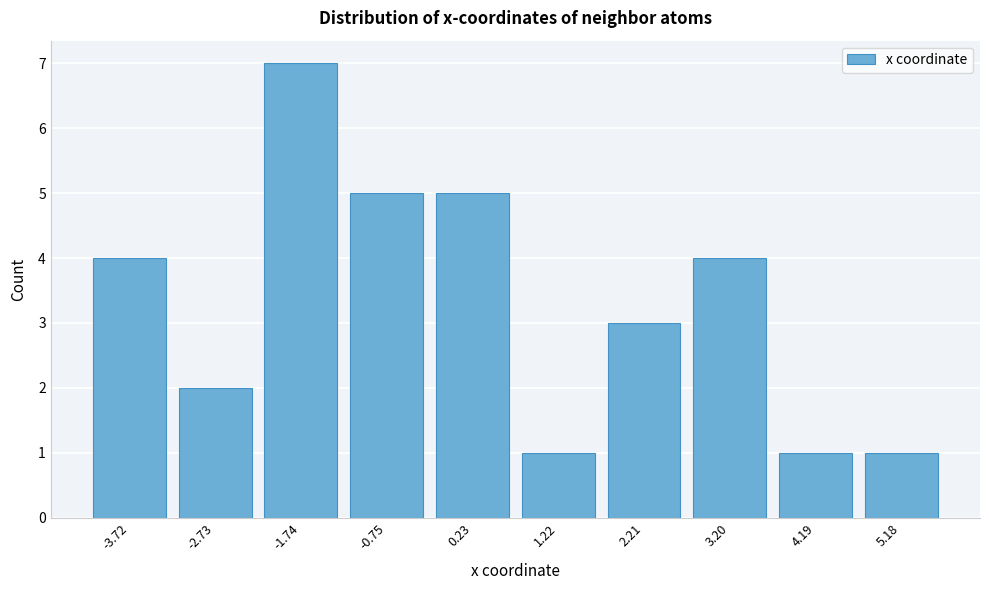

Reading left to right, what are all the values shown in this chart?

-3.72=4	-2.73=2	-1.74=7	-0.75=5	0.23=5	1.22=1	2.21=3	3.20=4	4.19=1	5.18=1